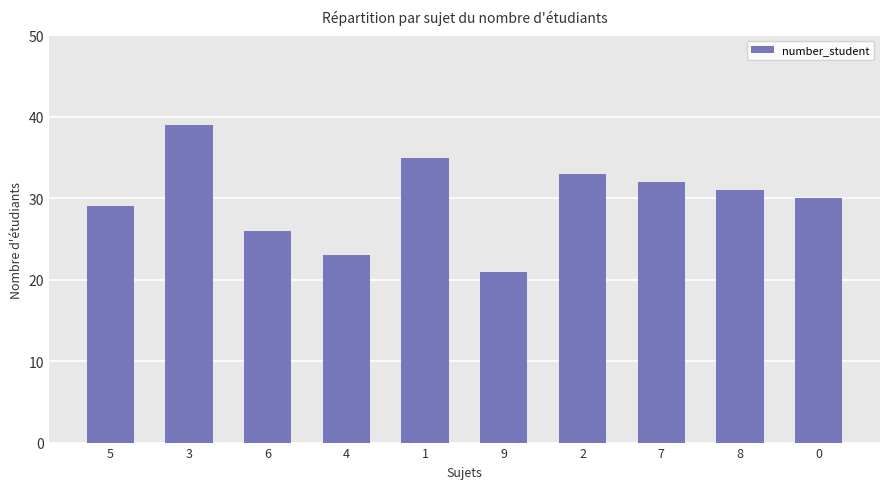

What is the label of the 5th bar from the right?

9